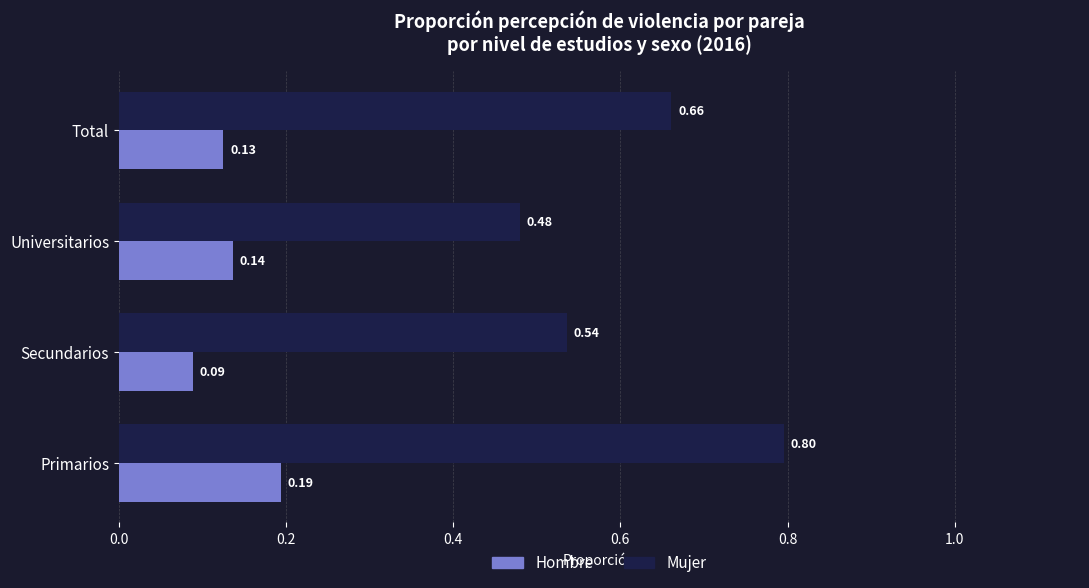

Rank the categories by Mujer value from lowest to highest.

Universitarios, Secundarios, Total, Primarios